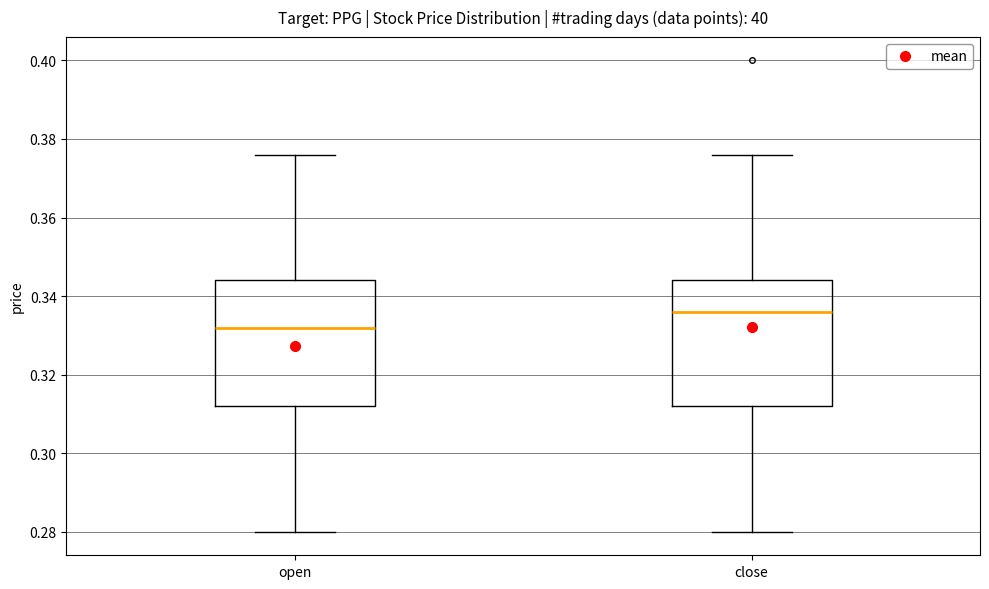

Reading left to right, transcribe this box plot: for each box, give where its median line is, the range the box spans, and where its two whiskers end, as read against the y-axis. The values are not printed on the chart, so give them approximately, as read against the axis.

open: median 0.332, box 0.312 to 0.344, whiskers 0.280 to 0.376
close: median 0.336, box 0.312 to 0.344, whiskers 0.280 to 0.376